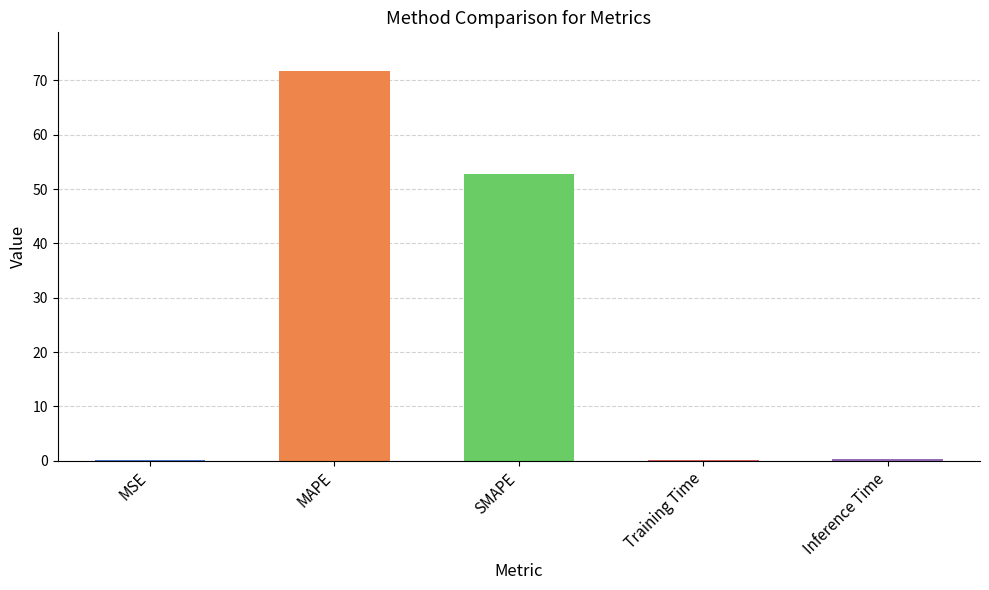

Between Training Time and SMAPE, which is larger?

SMAPE